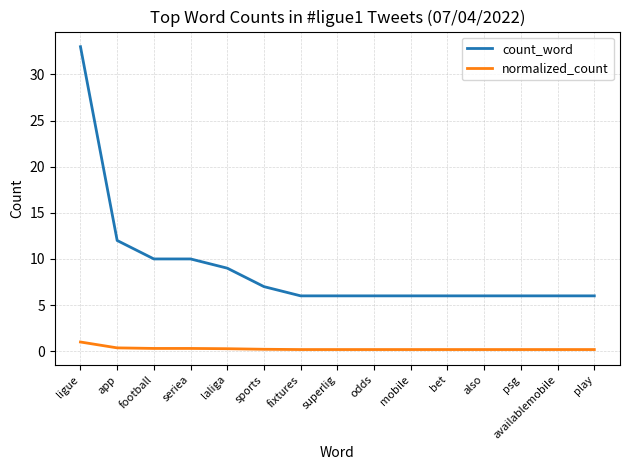

True or false: count_word has a value of 8.0 at bet.

False